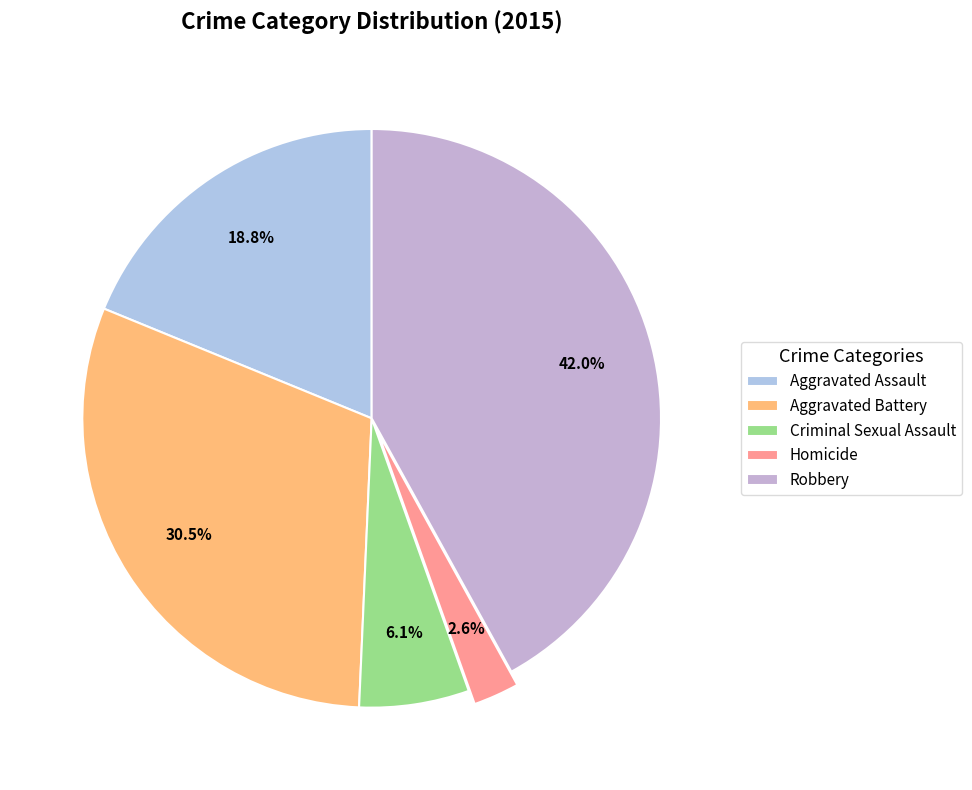

Which category has the biggest portion of the pie?

Robbery